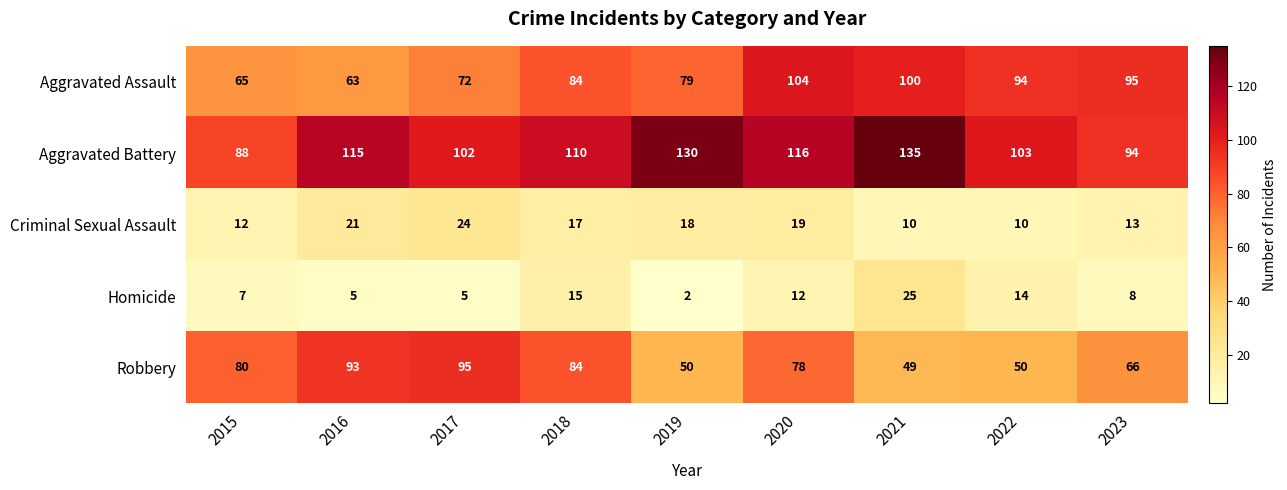

At how many categories does at least one series exceed 64?

9